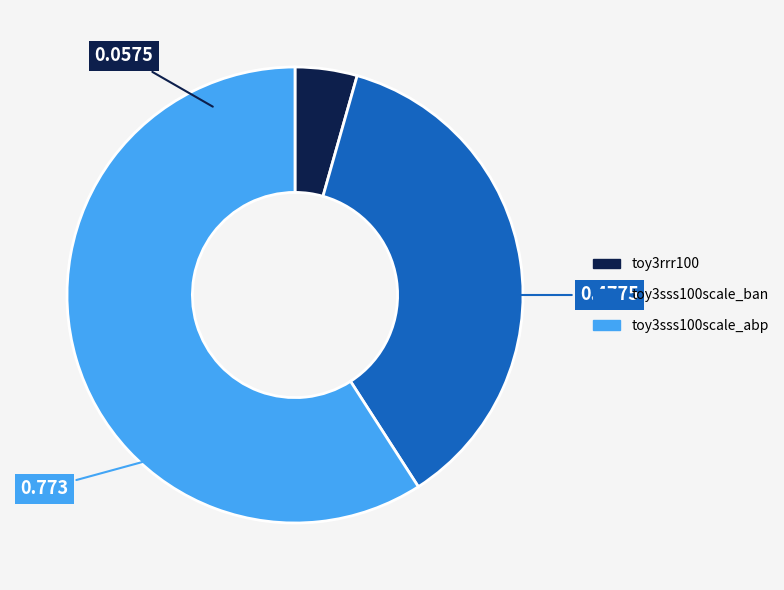

How many slices are in this pie chart?

3